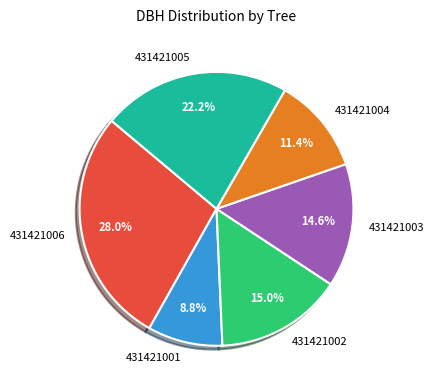

To the nearest percent, what percentage of the pie is 431421002?

15%